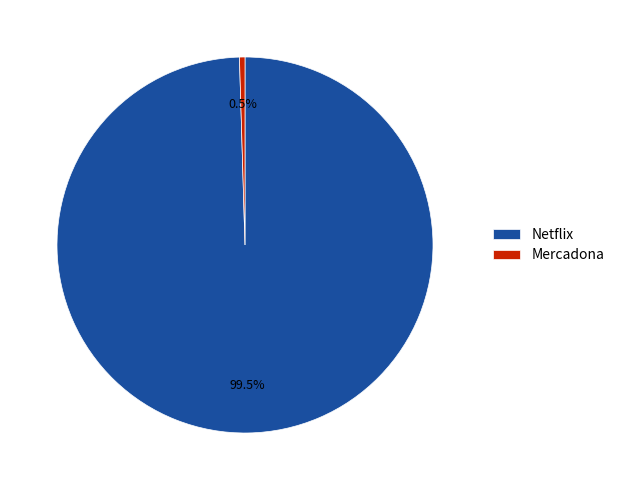

What percentage is NOT represented by Mercadona?

99.5%